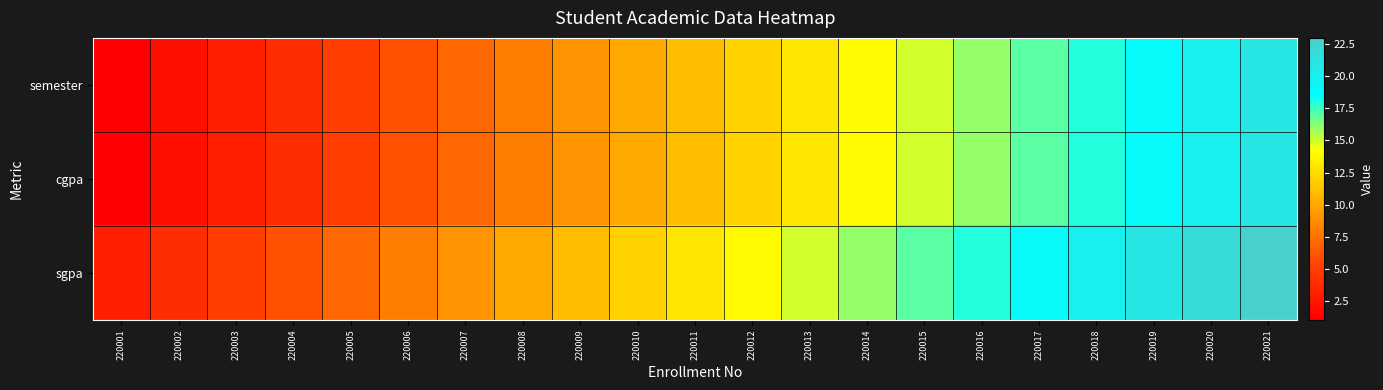

At which category does the chart reach its peak across all series?

220021